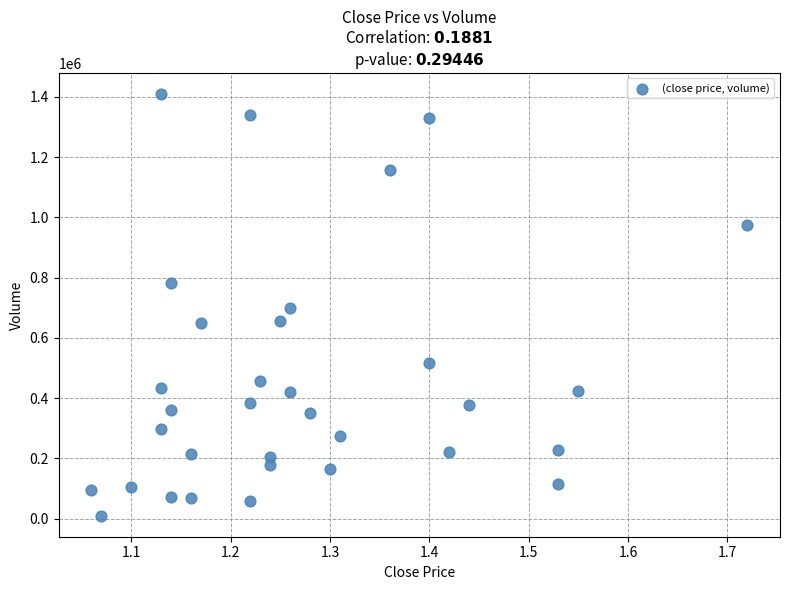

What is the range of Y values (max minus min)?

1399000